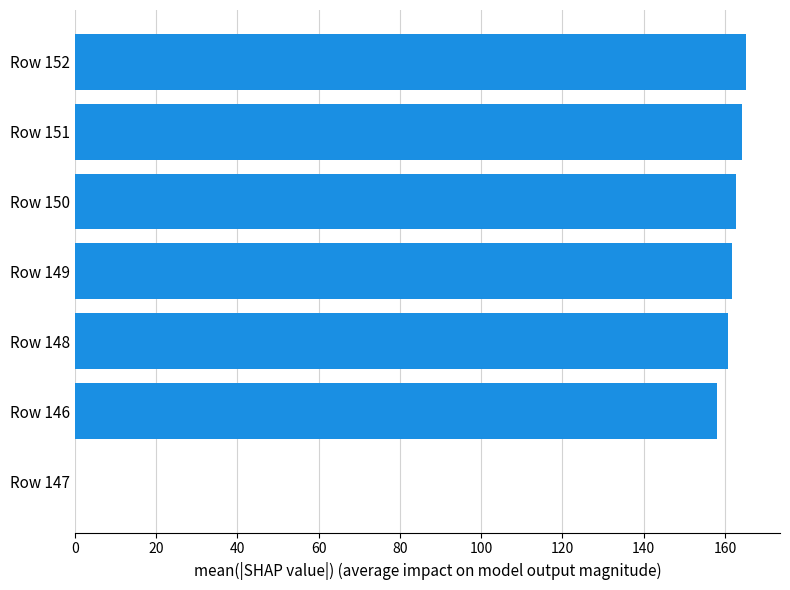

True or false: the data shows 165.3 at Row 152.

True